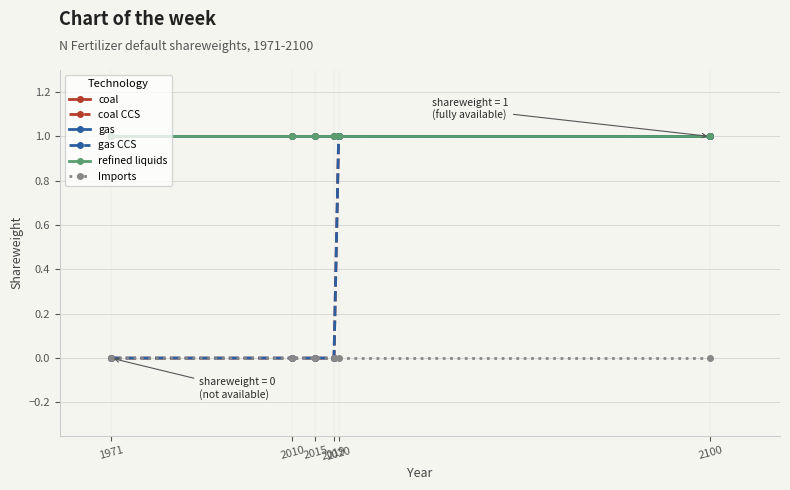

True or false: coal and gas intersect in this chart.

False